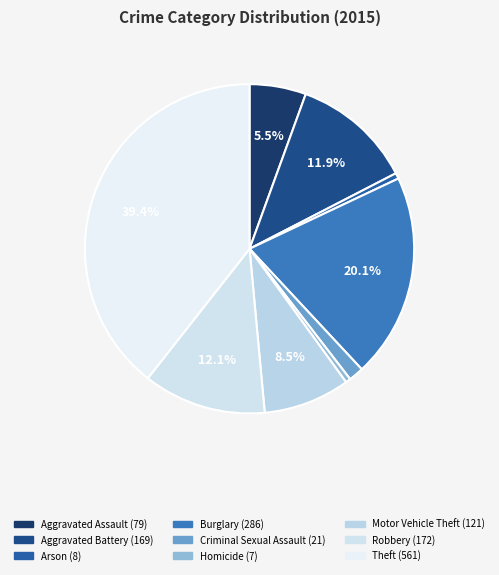

True or false: Arson accounts for 1% of the total.

True